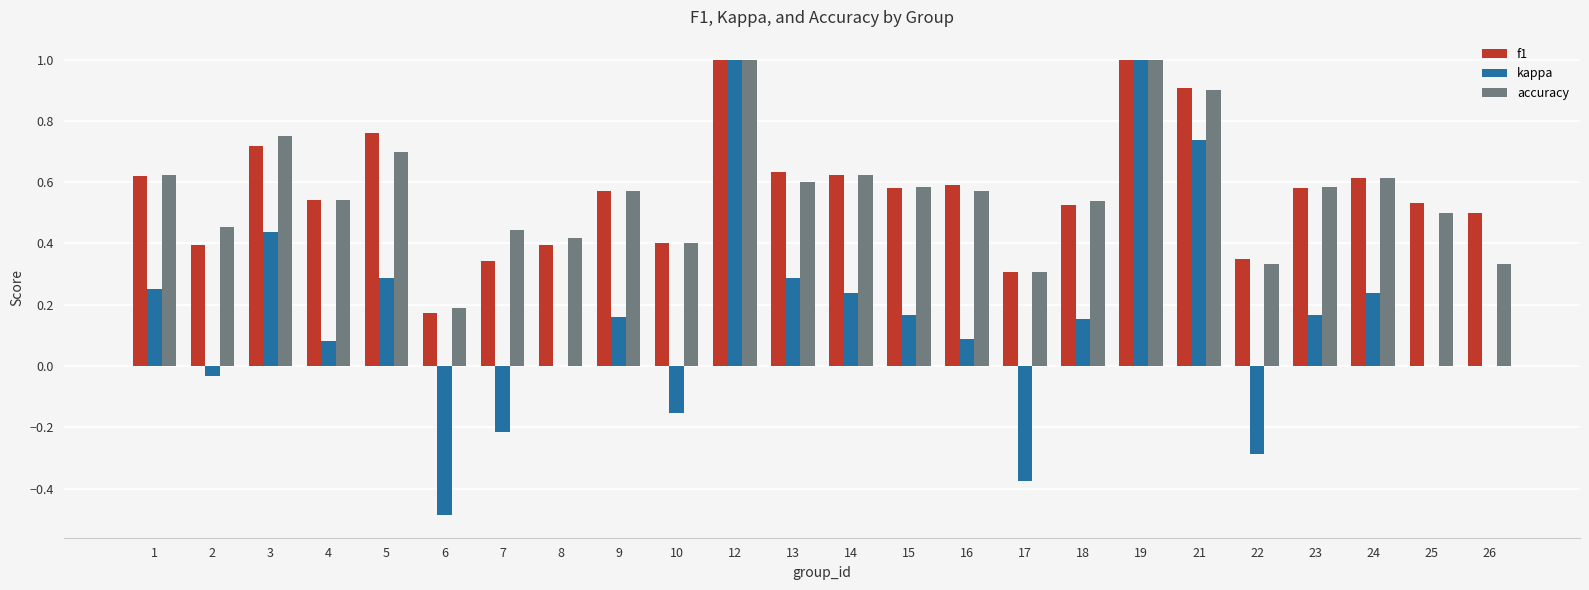

The value of kappa at 3 is 0.2. True or false?

False